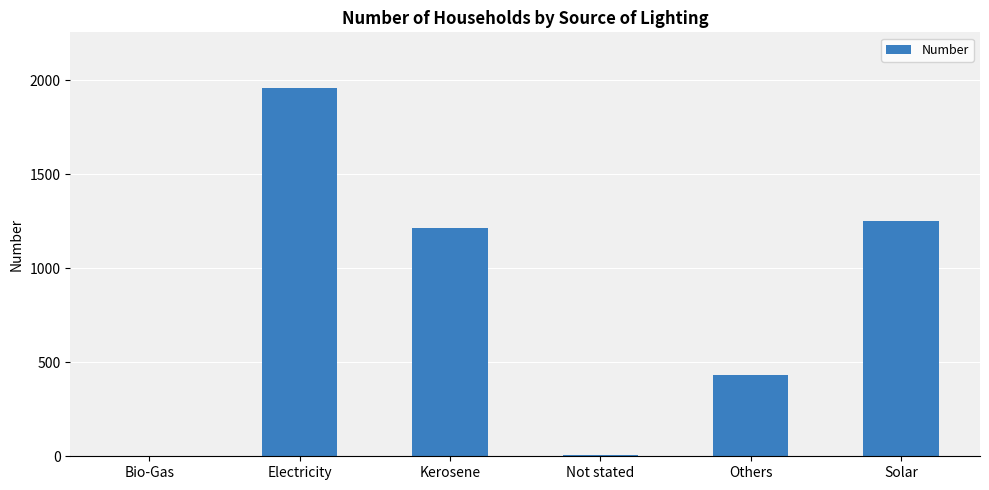

At which label is the value closest to 981?

Kerosene